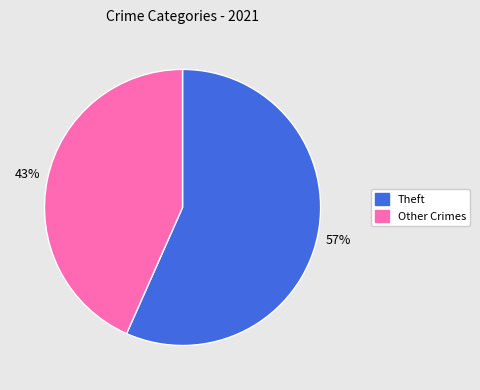

To the nearest percent, what is the average slice percentage?

50%